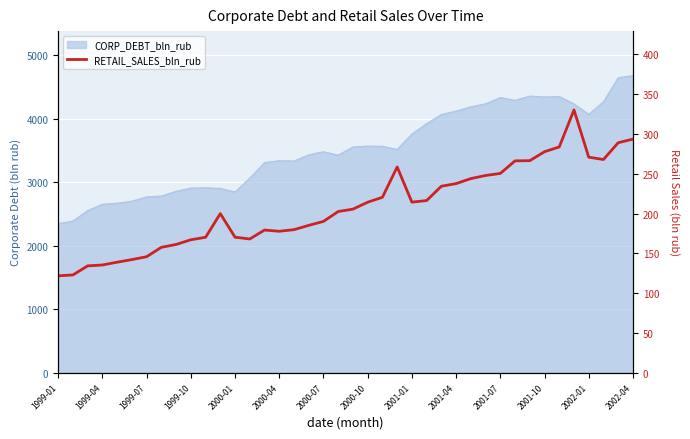

Where does the data first go above 205?

20